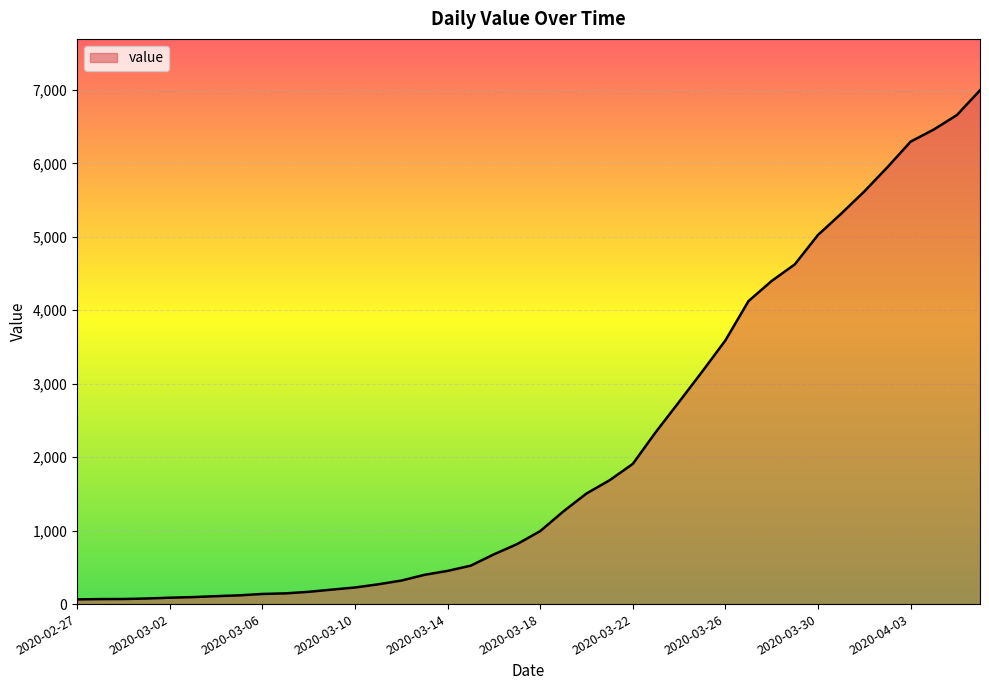

What is the greatest value displayed?

6995